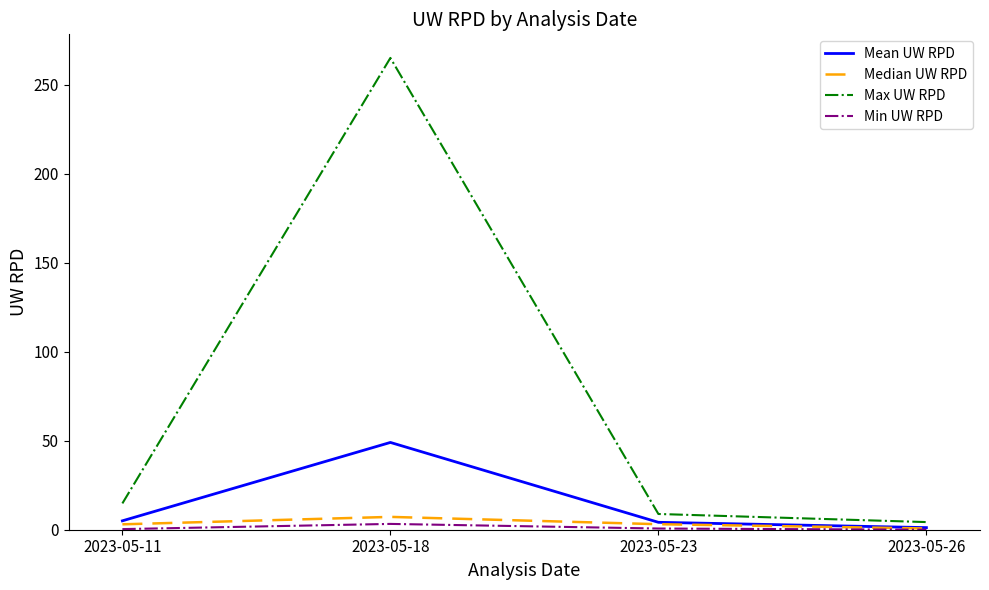

What is the highest value of the Mean UW RPD series?

49.0